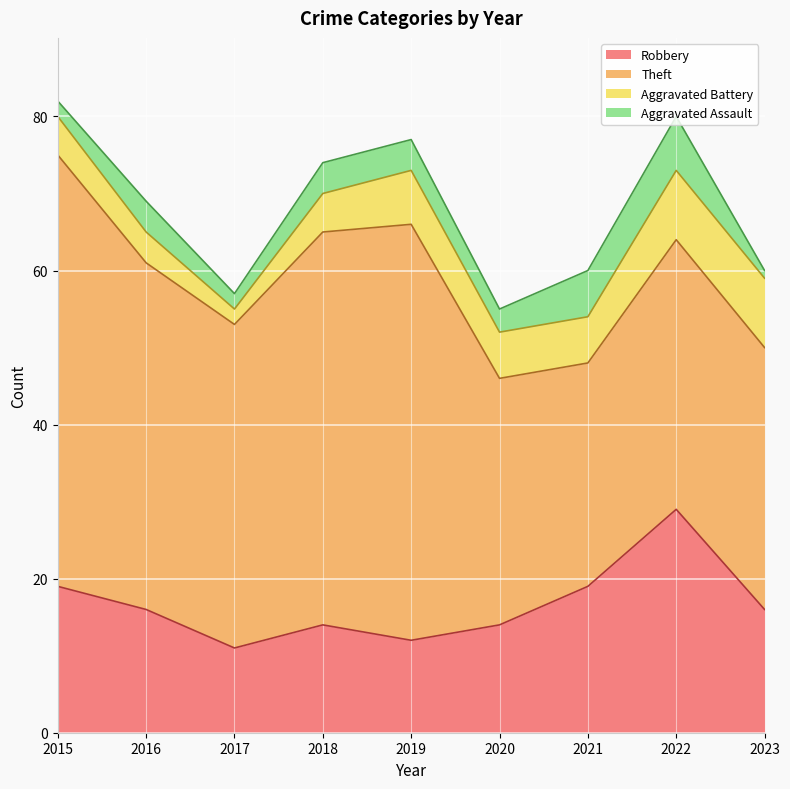

At which label is Robbery closest to 20?

2015